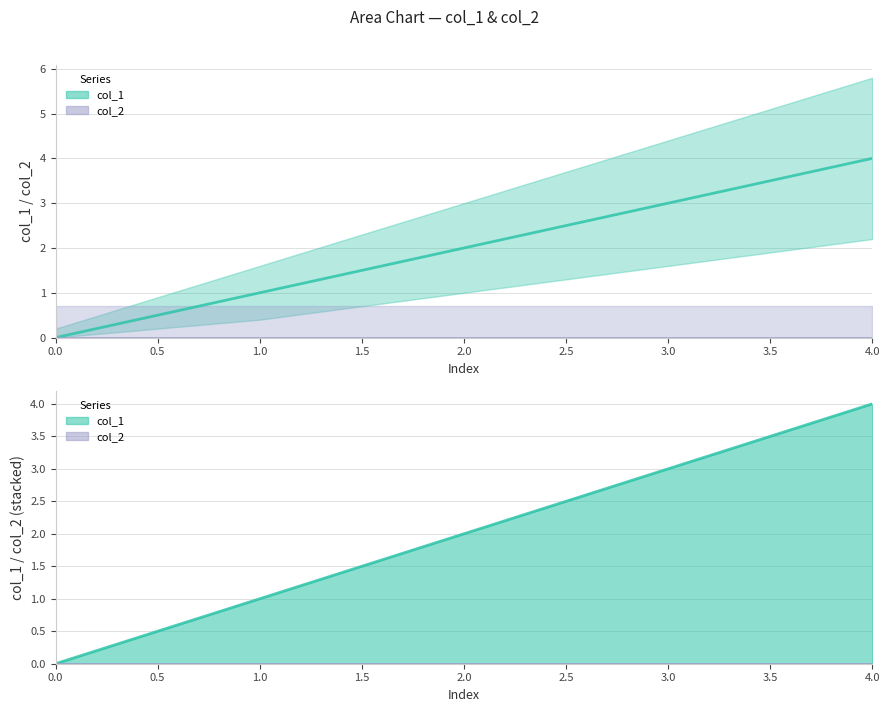

The chart shows a value of 4 at 4. True or false?

True